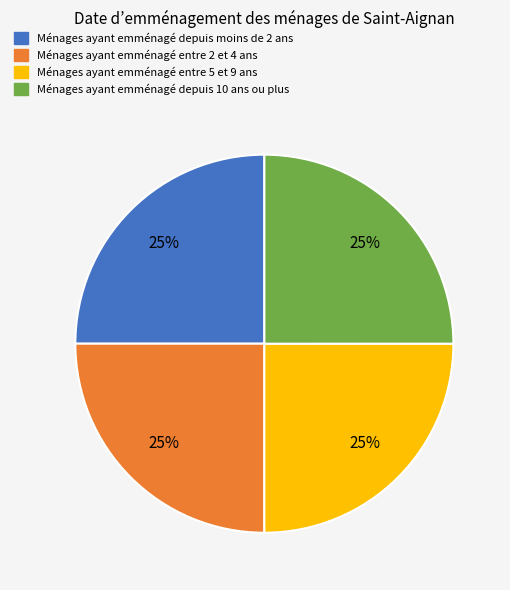

Is there a majority slice in this chart?

No